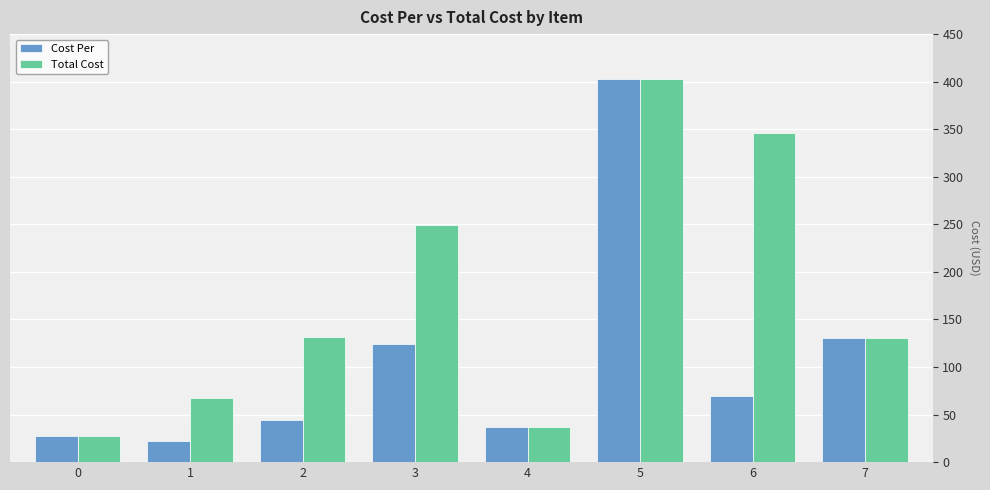

The Total Cost series shows 236.1 at 6. True or false?

False